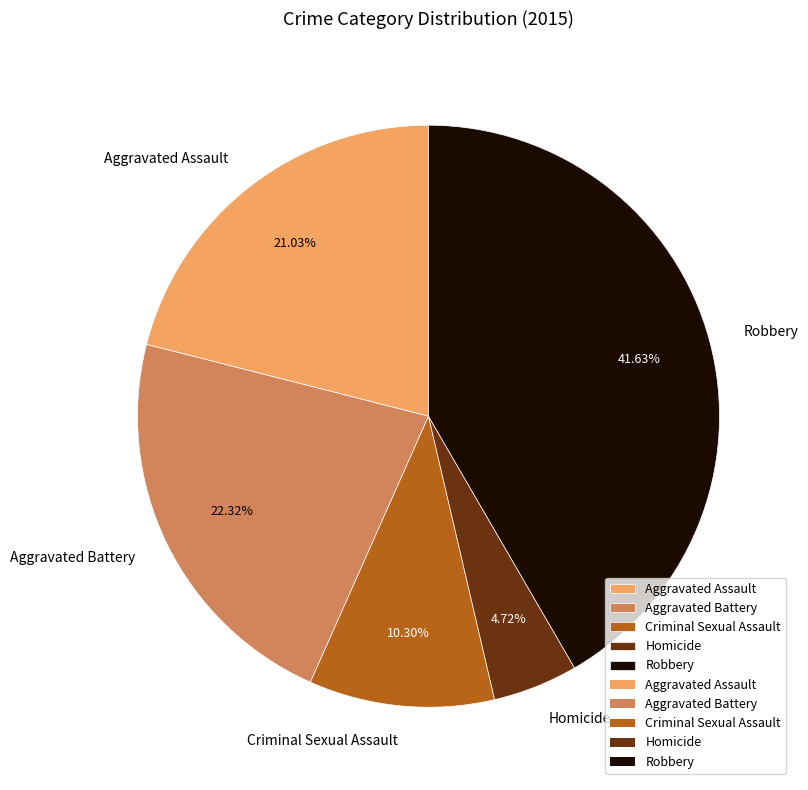

How many segments does this pie chart have?

5